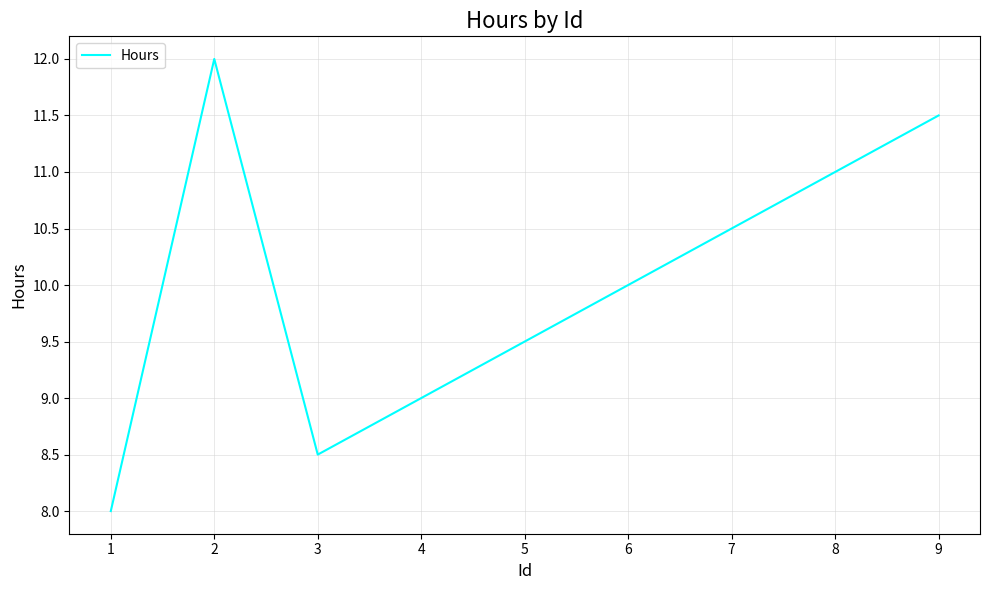

Is it true that the value at 7 is 6.8?

False